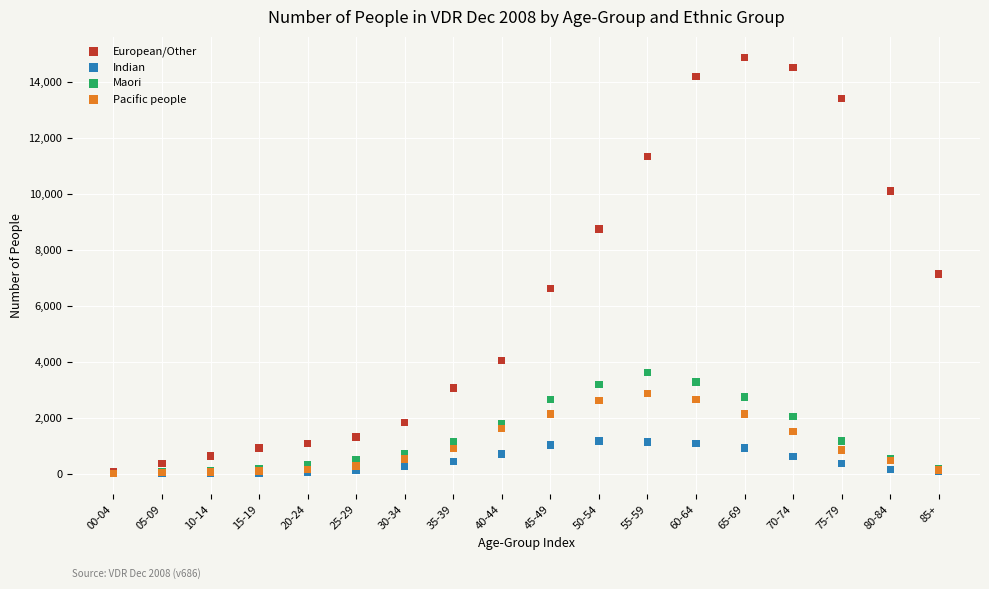

Across all series, what Y value is closest to 7440?

7137